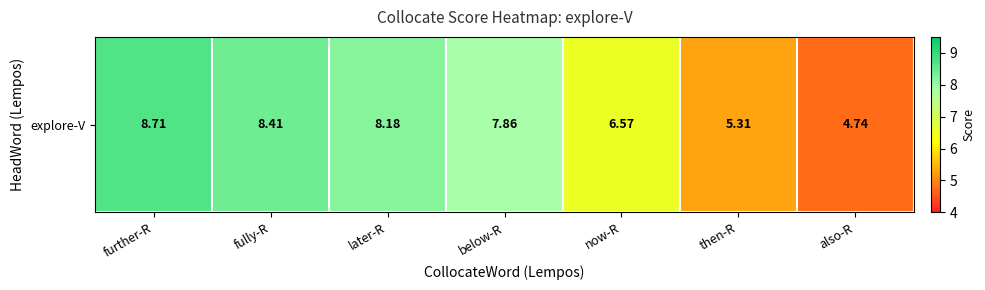

What is the change in value from below-R to also-R?

-3.1